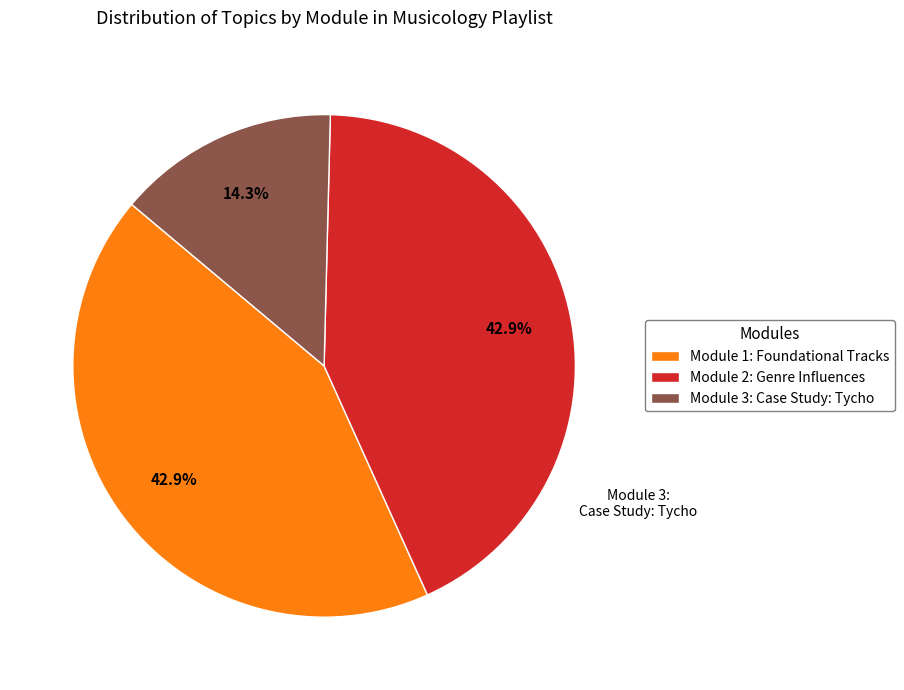

Which category has the smallest portion of the pie?

Module 3: Case Study: Tycho